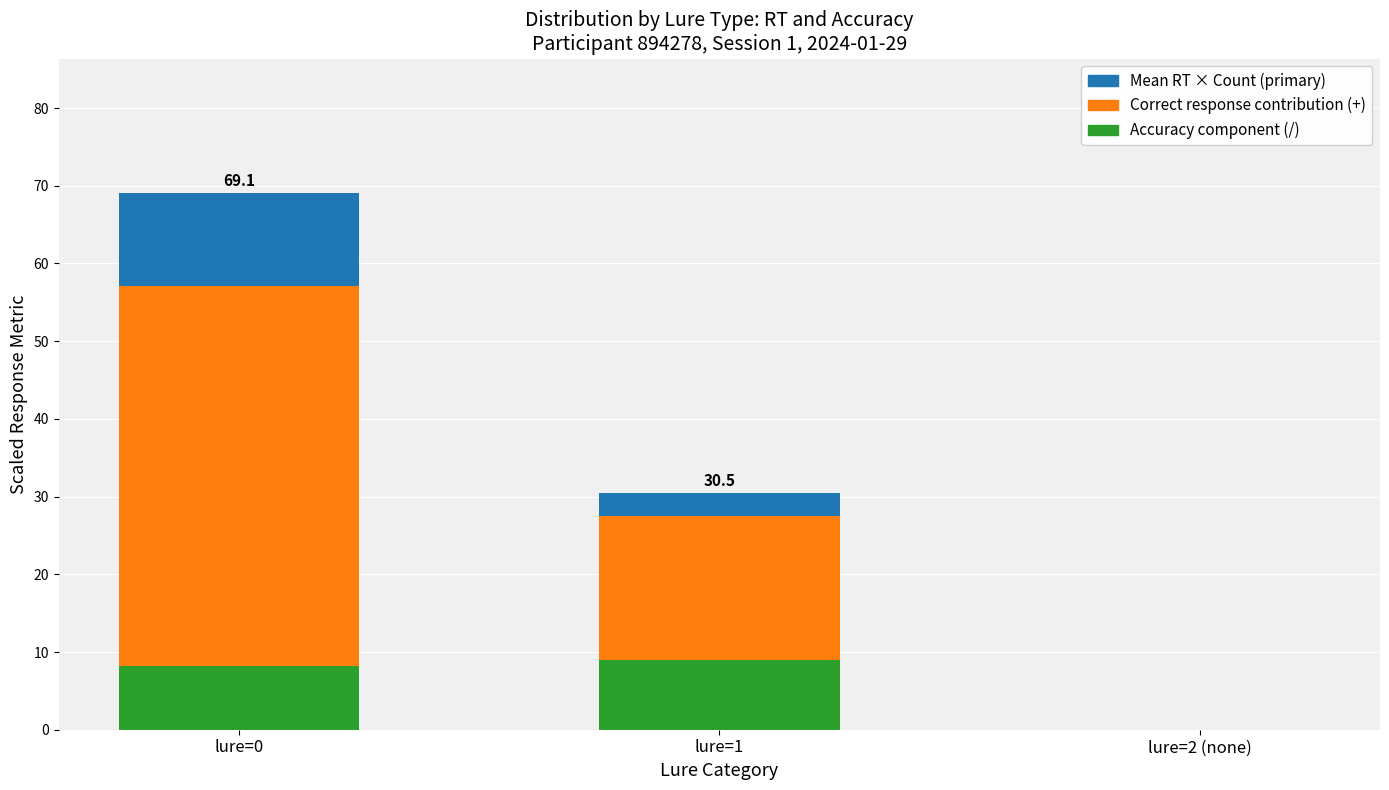

What is the label of the 2nd bar from the right?

lure=1